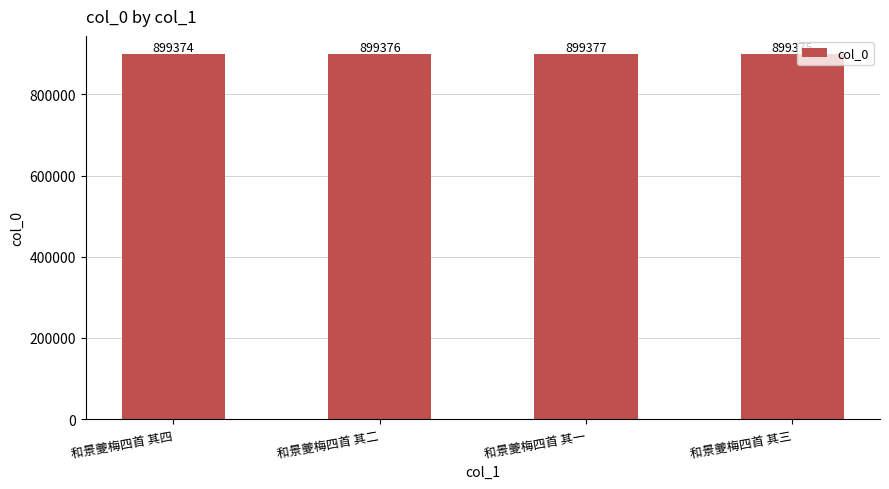

List the labels in order of value, smallest first.

和景夔梅四首 其四, 和景夔梅四首 其三, 和景夔梅四首 其二, 和景夔梅四首 其一